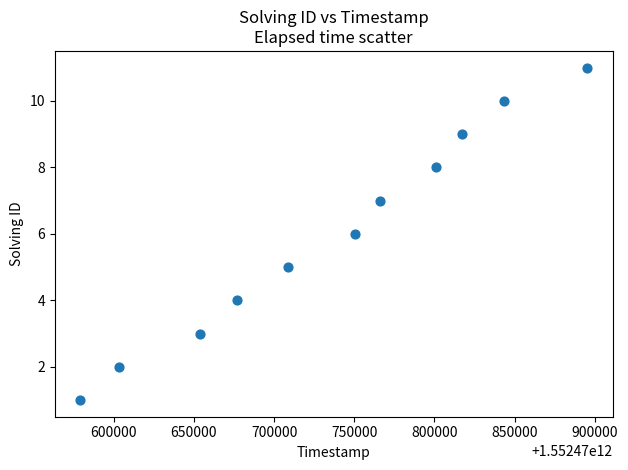

What is the average Y value?

6